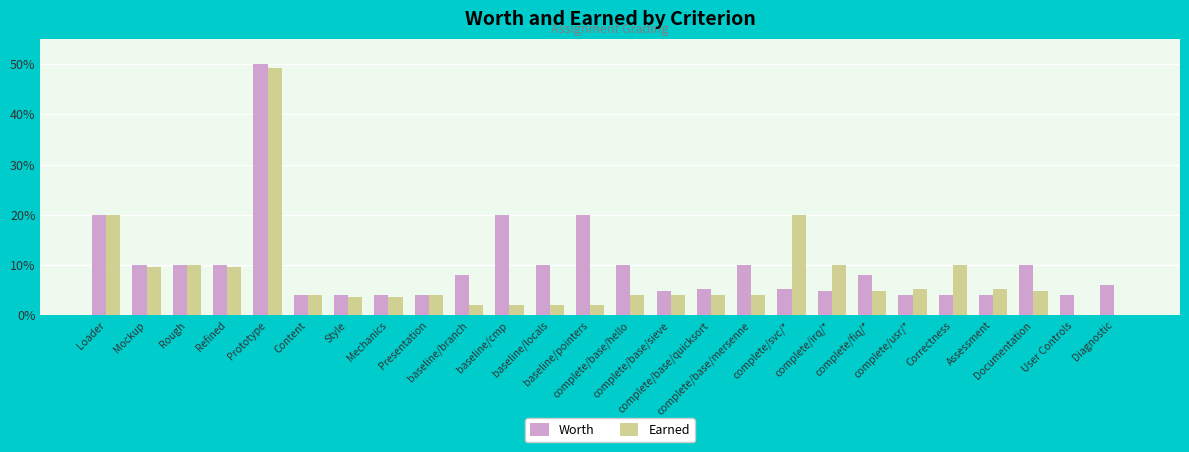

What is the sum of all Earned values?

197.6